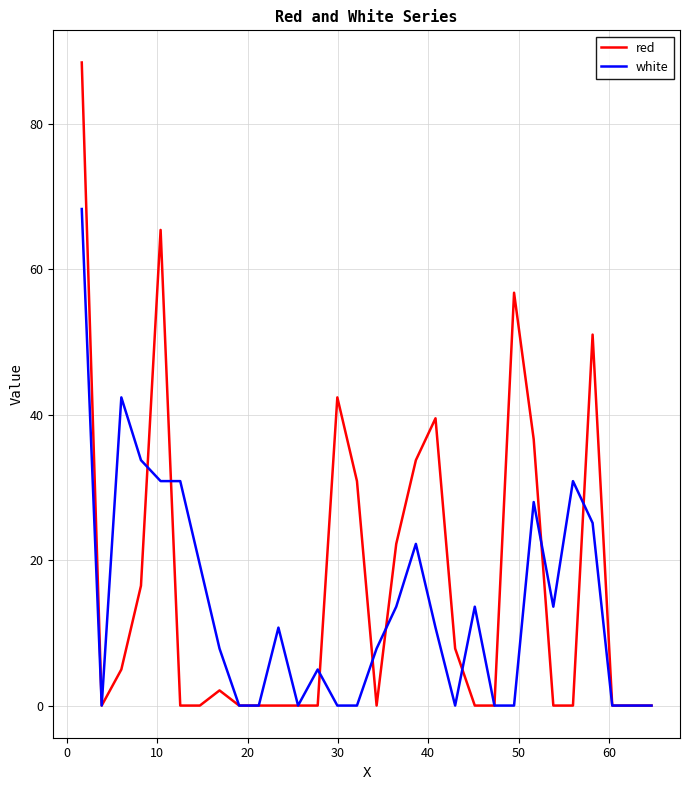

Which series has the widest spread of values?

red